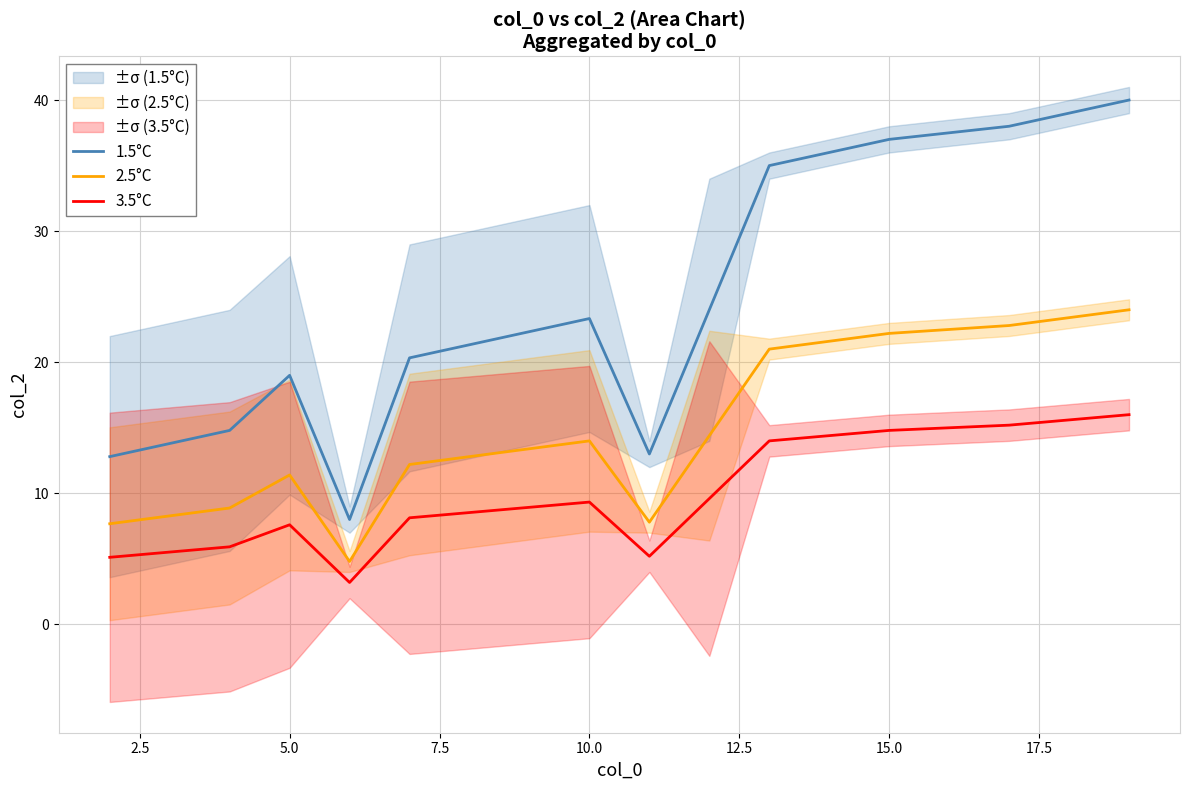

What is the minimum value for 2.5°C?

4.8